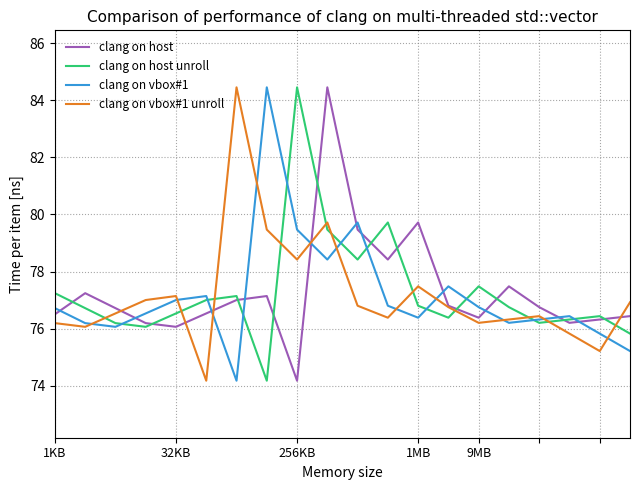

True or false: clang on host and clang on vbox#1 intersect in this chart.

True